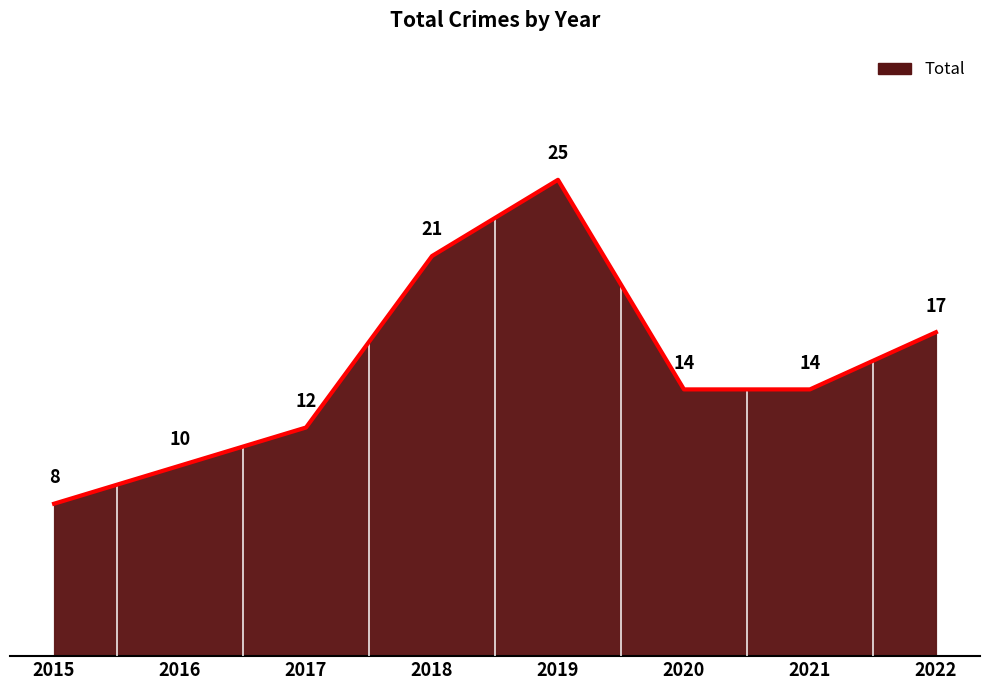

How many lines are shown in the chart?

1